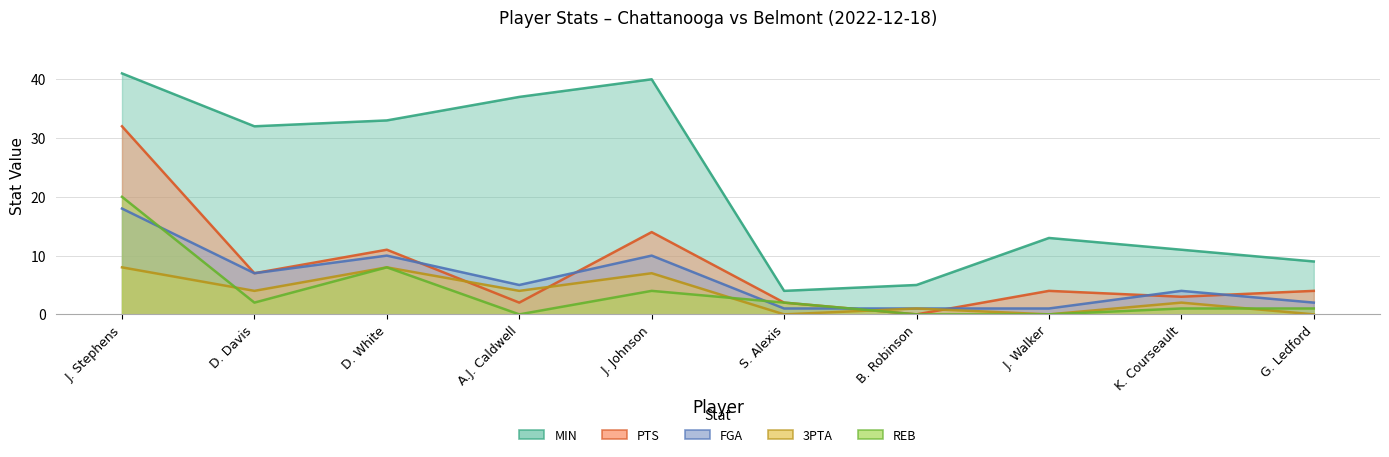

At how many categories does at least one series exceed 14?

5